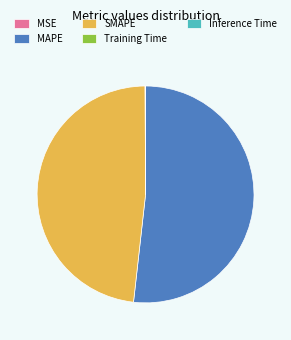

Combined, do SMAPE and MAPE account for over 50%?

Yes